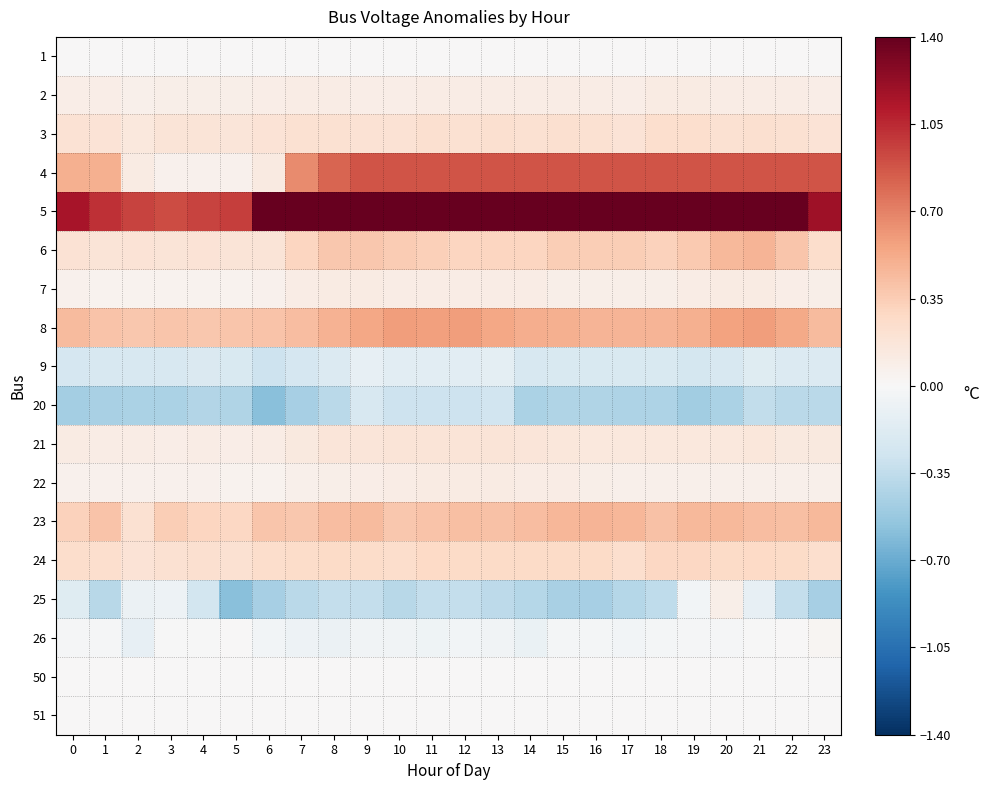

At 22, list the series in order from largest to smallest.

5, 4, 8, 23, 6, 24, 3, 21, 2, 7, 22, 26, 1, 50, 51, 9, 25, 20